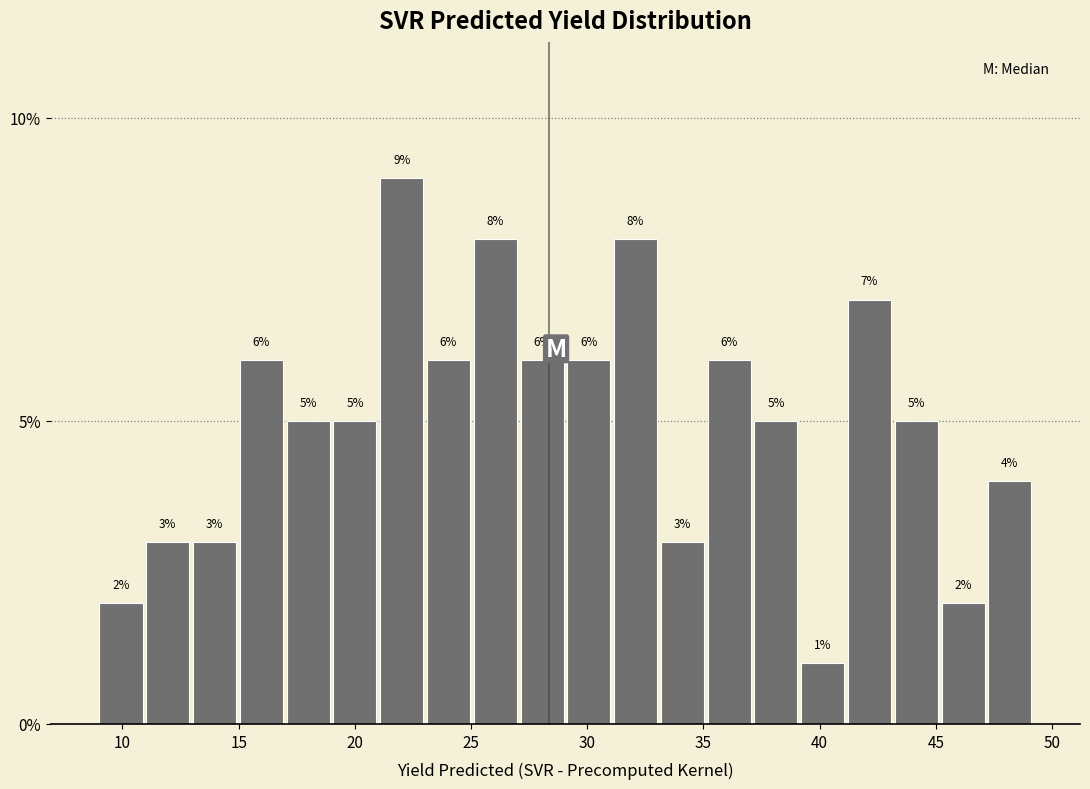

Over which range of the x-axis is the bar tallest?

21 to 23